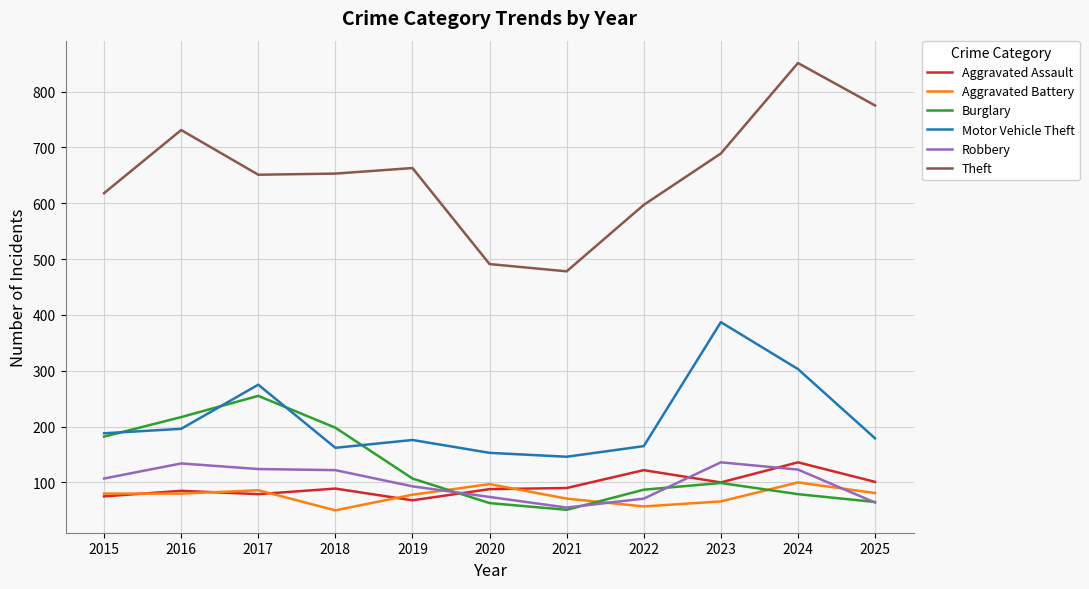

At which category does the chart reach its peak across all series?

2024